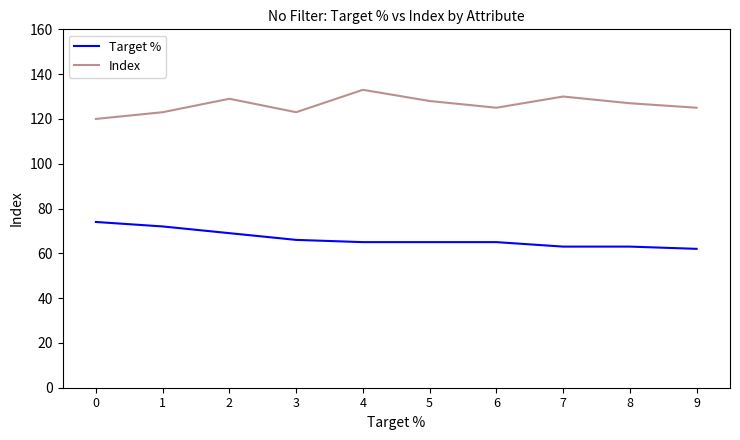

At which label does Index reach its peak?

4